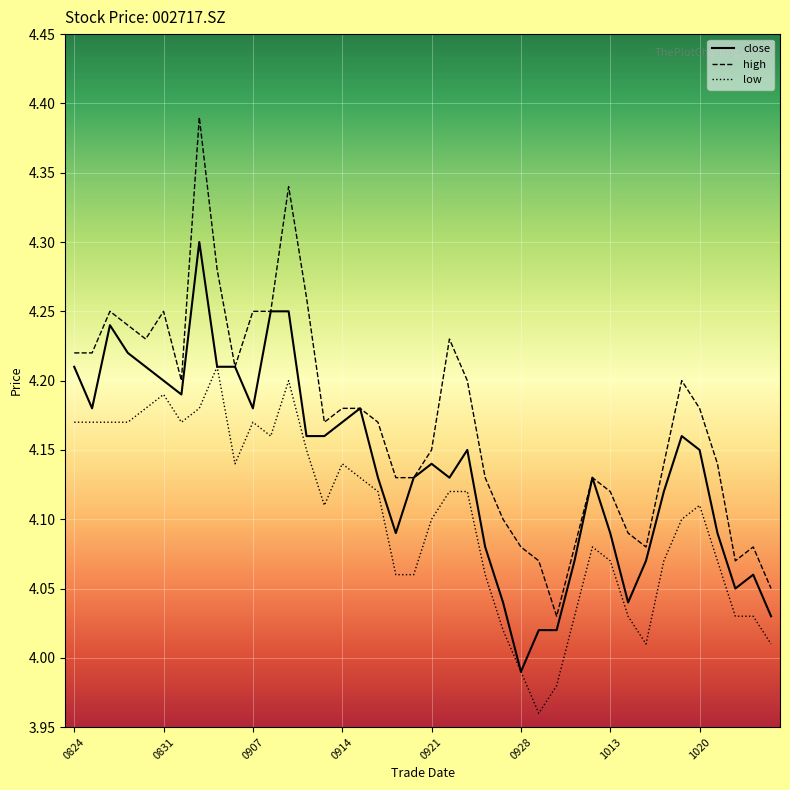

Which series has the largest range (max minus min)?

high